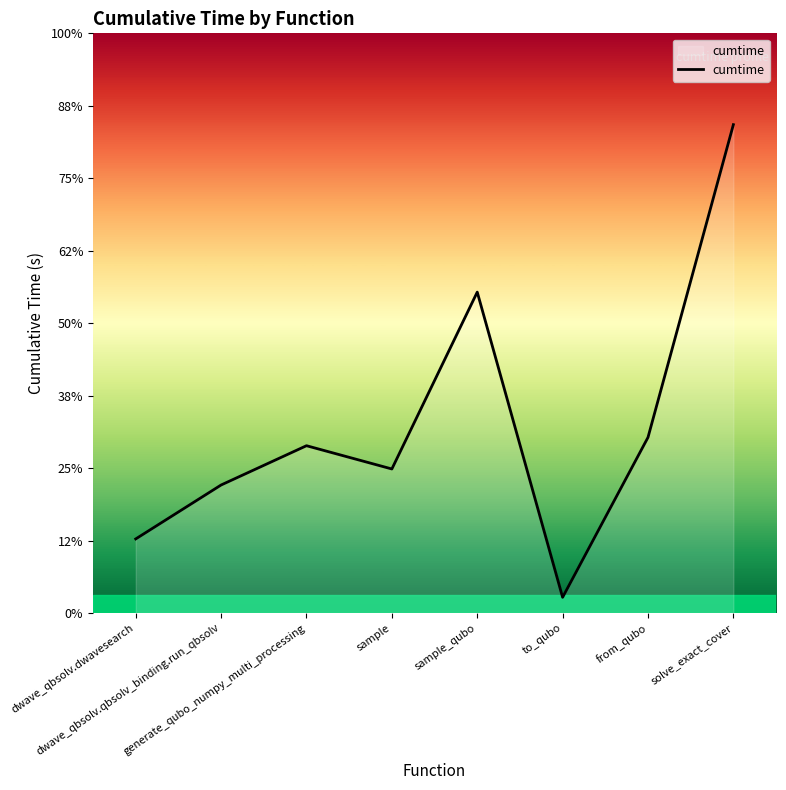

Does the chart have visible grid lines?

No